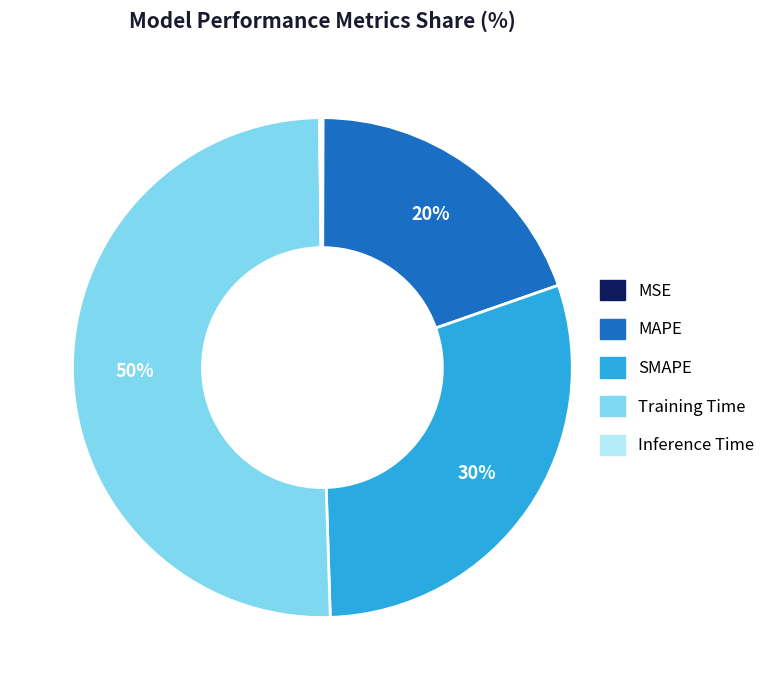

Which slice represents more than half of the pie?

Training Time